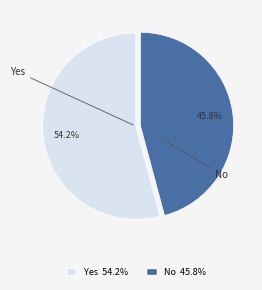

True or false: Yes accounts for 64% of the total.

False